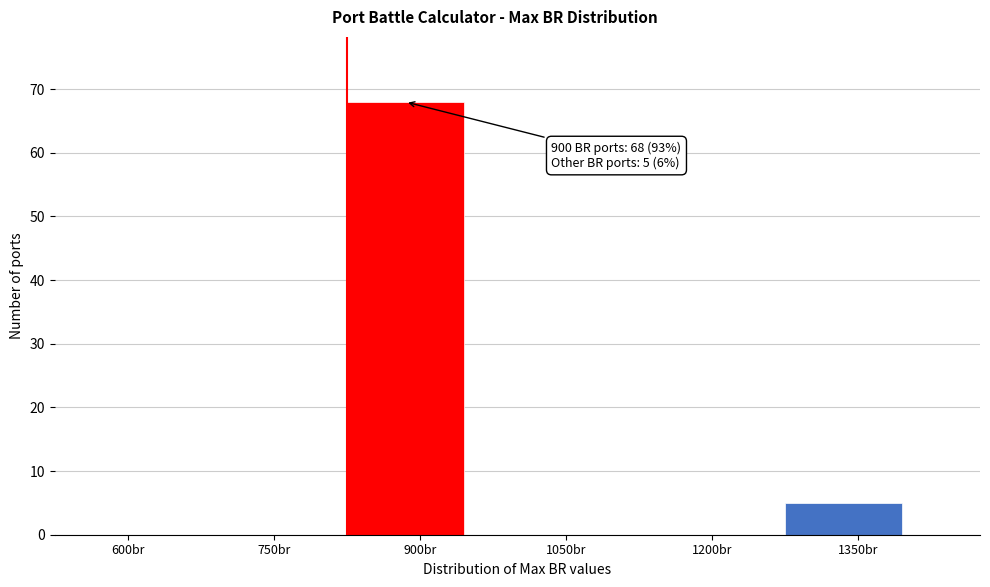

Reading left to right, transcribe all the data shown in this chart.

600br=0	750br=0	900br=68	1050br=0	1200br=0	1350br=5